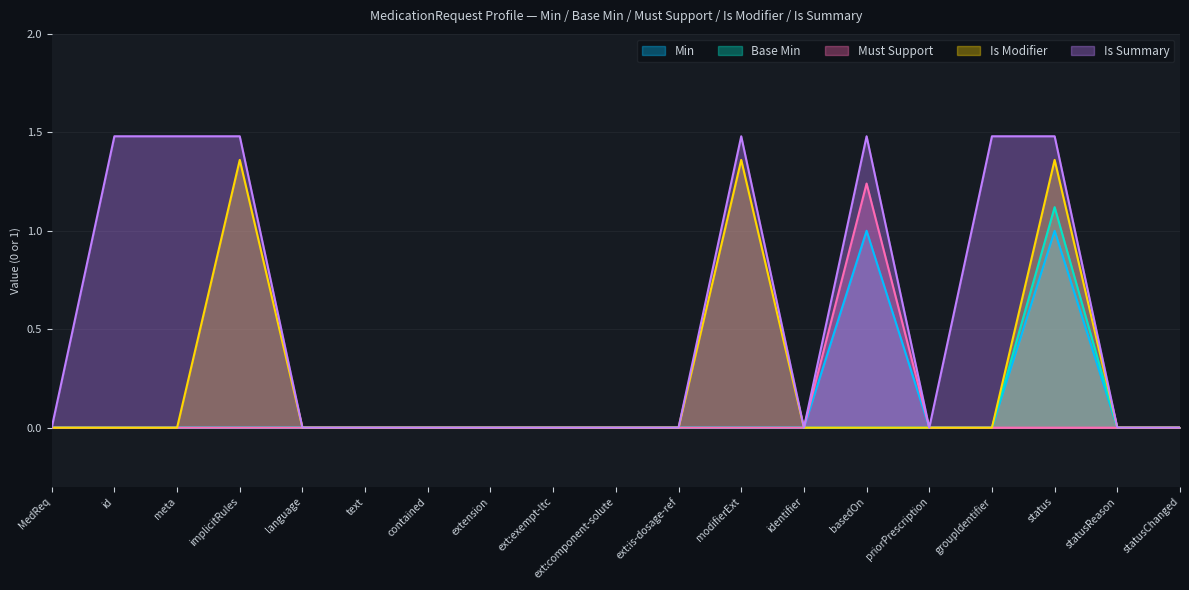

Which series has the largest total across all categories?

Is Summary